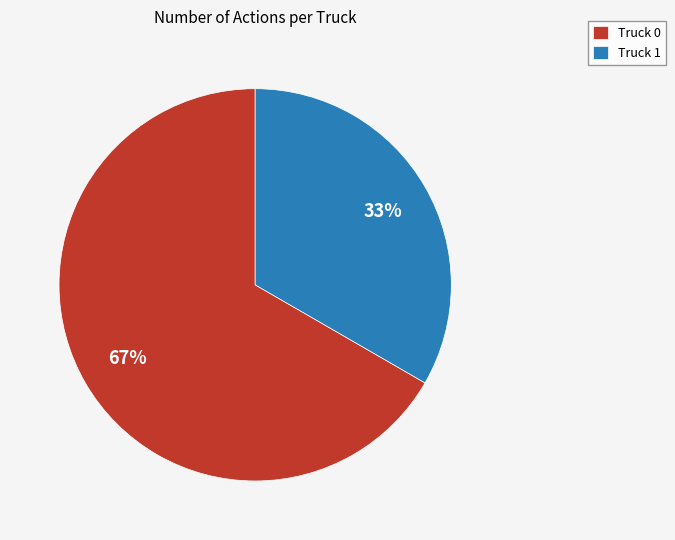

Approximately how many times larger is the value at Truck 0 compared to Truck 1?

2.0